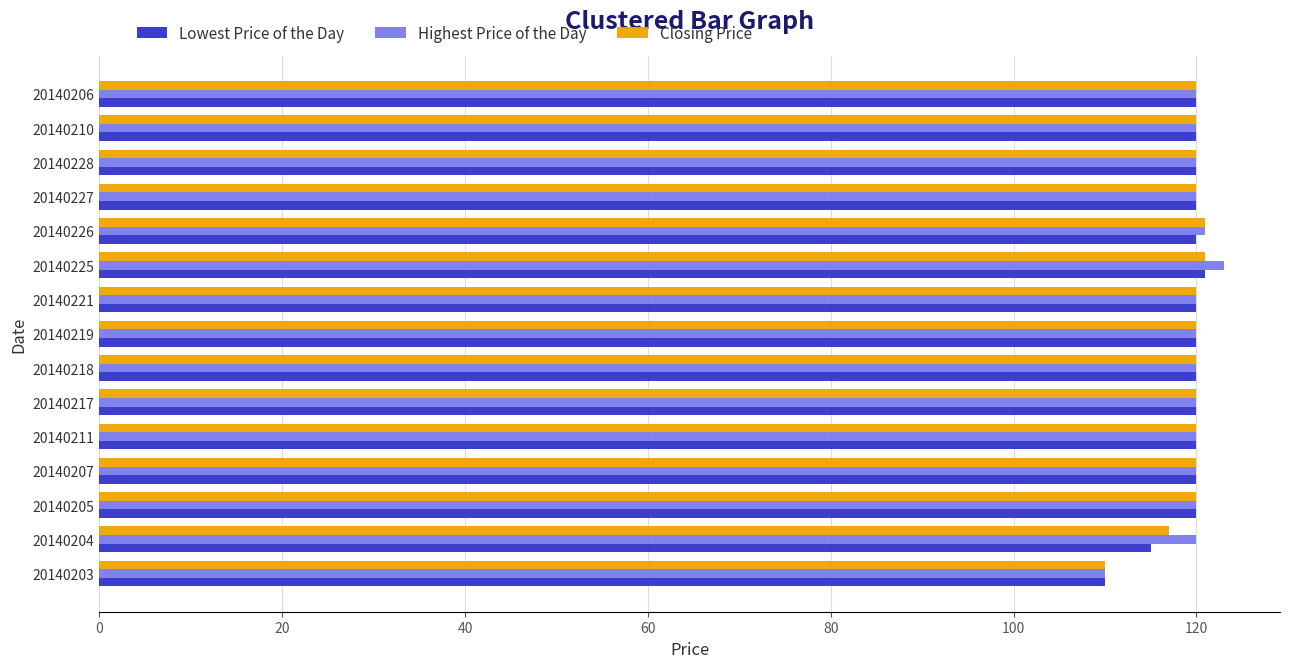

What is the difference between the second highest and second lowest values in the Closing Price series?

4